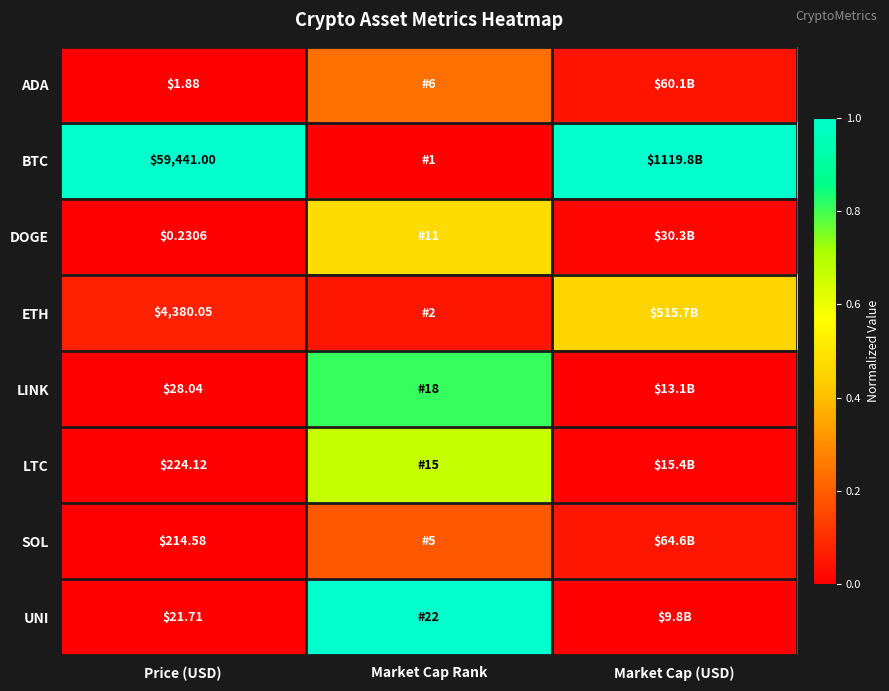

Which category has the highest value in the ADA series?

Market Cap Rank